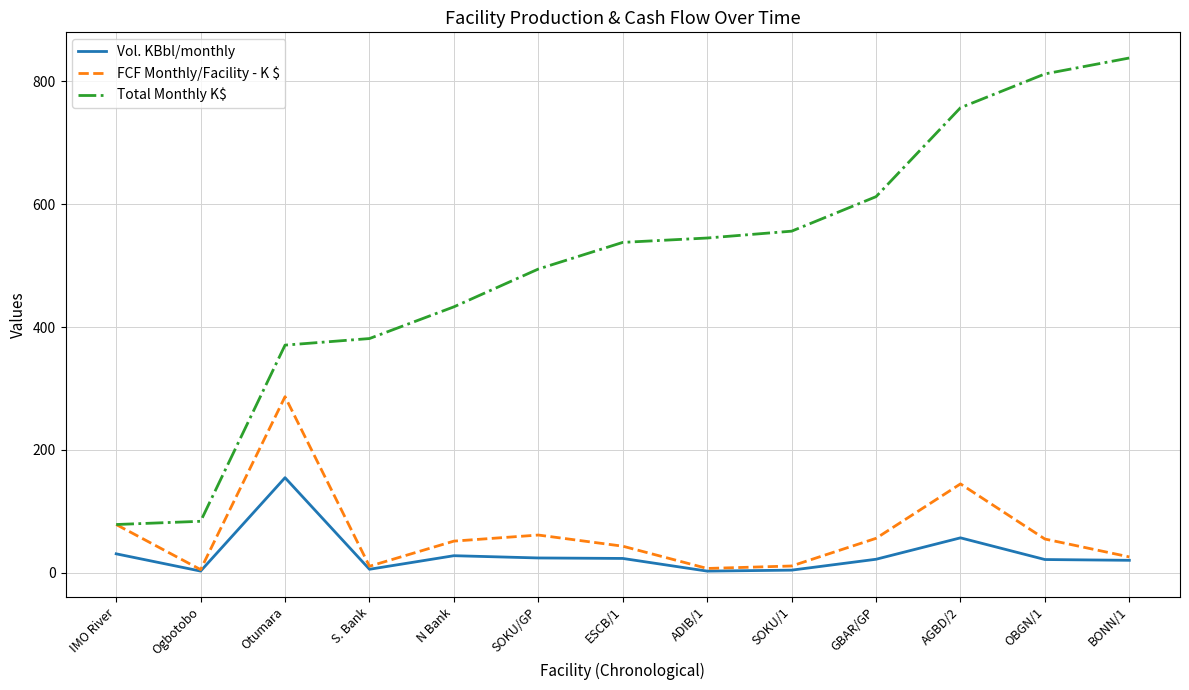

What are all the series names shown in the legend?

Vol. KBbl/monthly, FCF Monthly/Facility - K $, Total Monthly K$